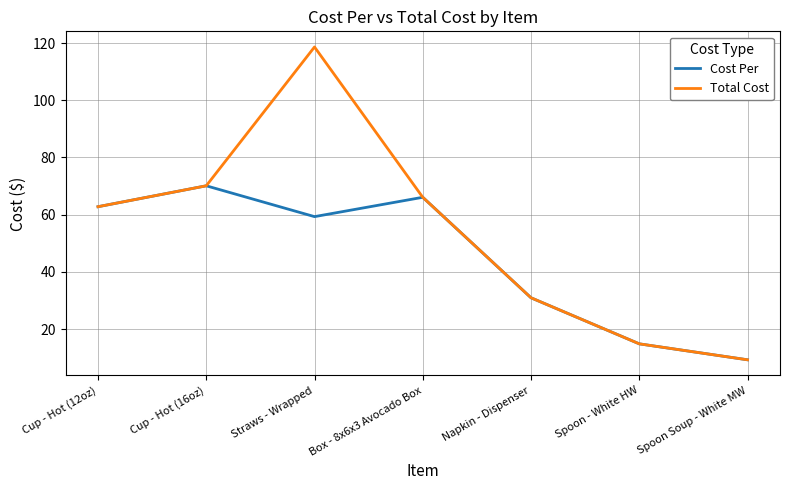

What position from the right is Cup - Hot (12oz)?

7